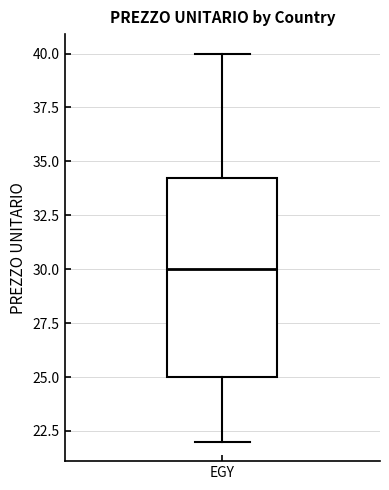

Transcribe this box plot: give where the median line is, the range the box spans, and where the two whiskers end, as read against the y-axis. The values are not printed on the chart, so give them approximately, as read against the axis.

median 30.0, box 25.0 to 34.5, whiskers 22.0 to 40.0